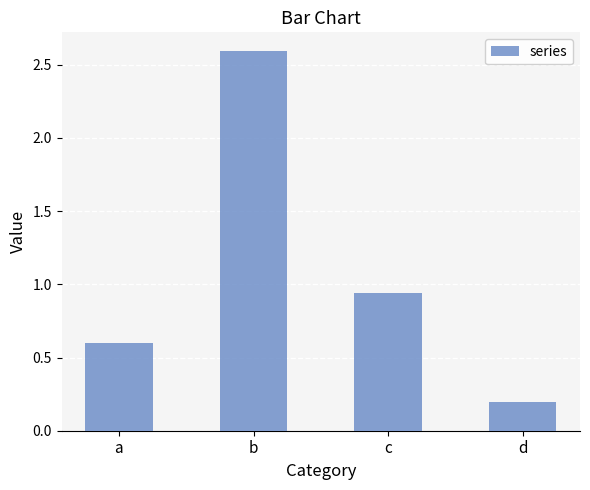

Between a and c, which is larger?

c